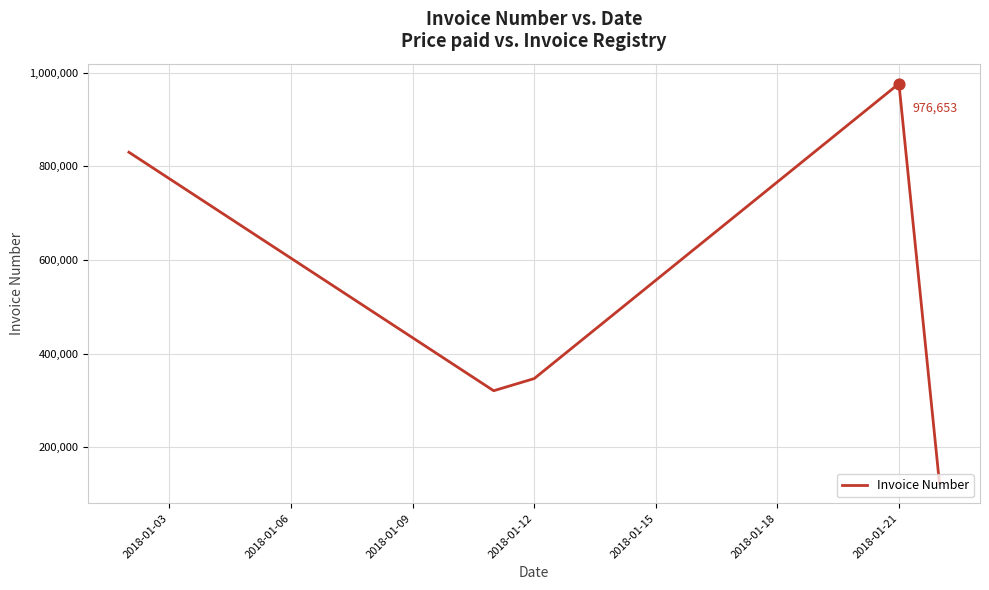

What is the maximum value shown in the chart?

976653